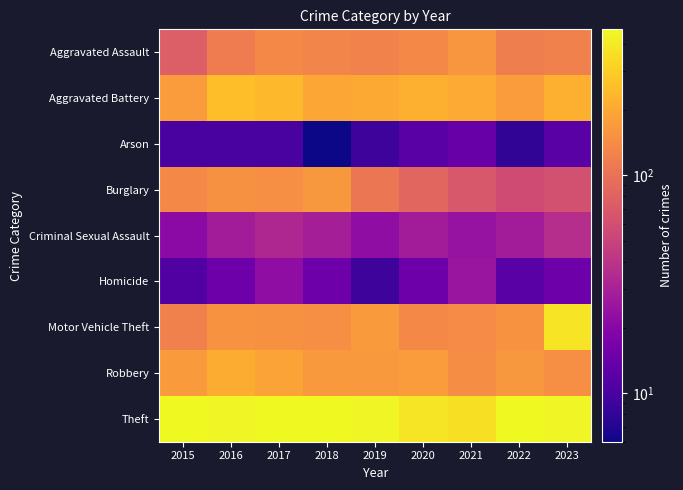

Reading left to right, transcribe all the data shown in this chart.

Aggravated Assault: 2015=75	2016=115	2017=137	2018=130	2019=126	2020=137	2021=160	2022=119	2023=123
Aggravated Battery: 2015=172	2016=256	2017=243	2018=199	2019=201	2020=220	2021=204	2022=173	2023=218
Arson: 2015=10	2016=10	2017=10	2018=6	2019=9	2020=12	2021=14	2022=8	2023=12
Burglary: 2015=135	2016=150	2017=145	2018=163	2019=105	2020=84	2021=68	2022=57	2023=61
Criminal Sexual Assault: 2015=21	2016=28	2017=33	2018=29	2019=22	2020=28	2021=24	2022=28	2023=37
Homicide: 2015=11	2016=15	2017=22	2018=15	2019=9	2020=15	2021=25	2022=12	2023=15
Motor Vehicle Theft: 2015=123	2016=153	2017=150	2018=149	2019=170	2020=136	2021=141	2022=154	2023=375
Robbery: 2015=171	2016=210	2017=188	2018=167	2019=167	2020=172	2021=144	2022=163	2023=149
Theft: 2015=467	2016=449	2017=466	2018=467	2019=451	2020=386	2021=365	2022=460	2023=451